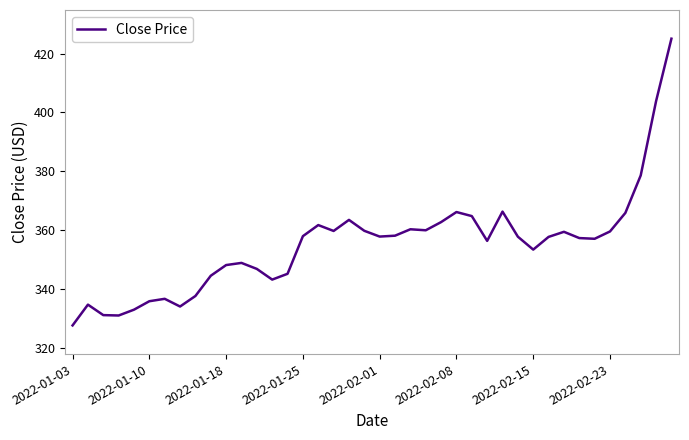

What is the smallest value displayed?

327.6